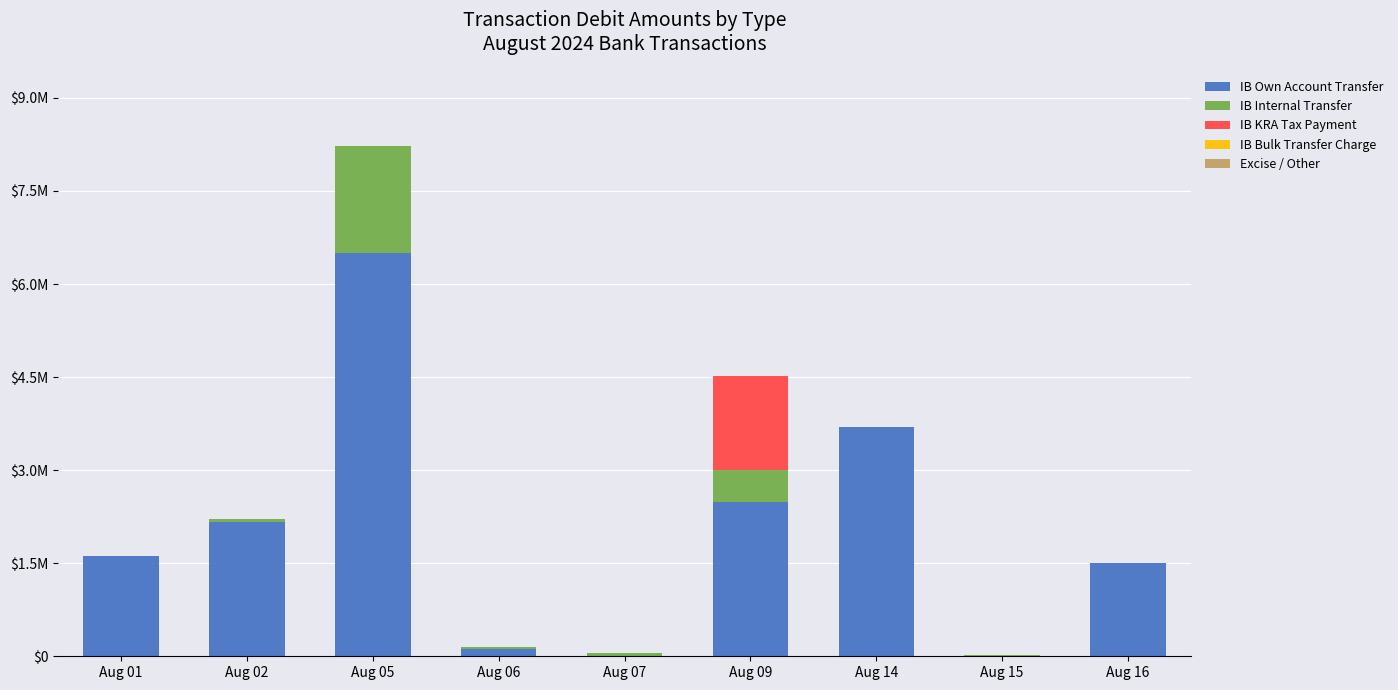

True or false: IB Bulk Transfer Charge has a value of 200.0 at Aug 09.

True